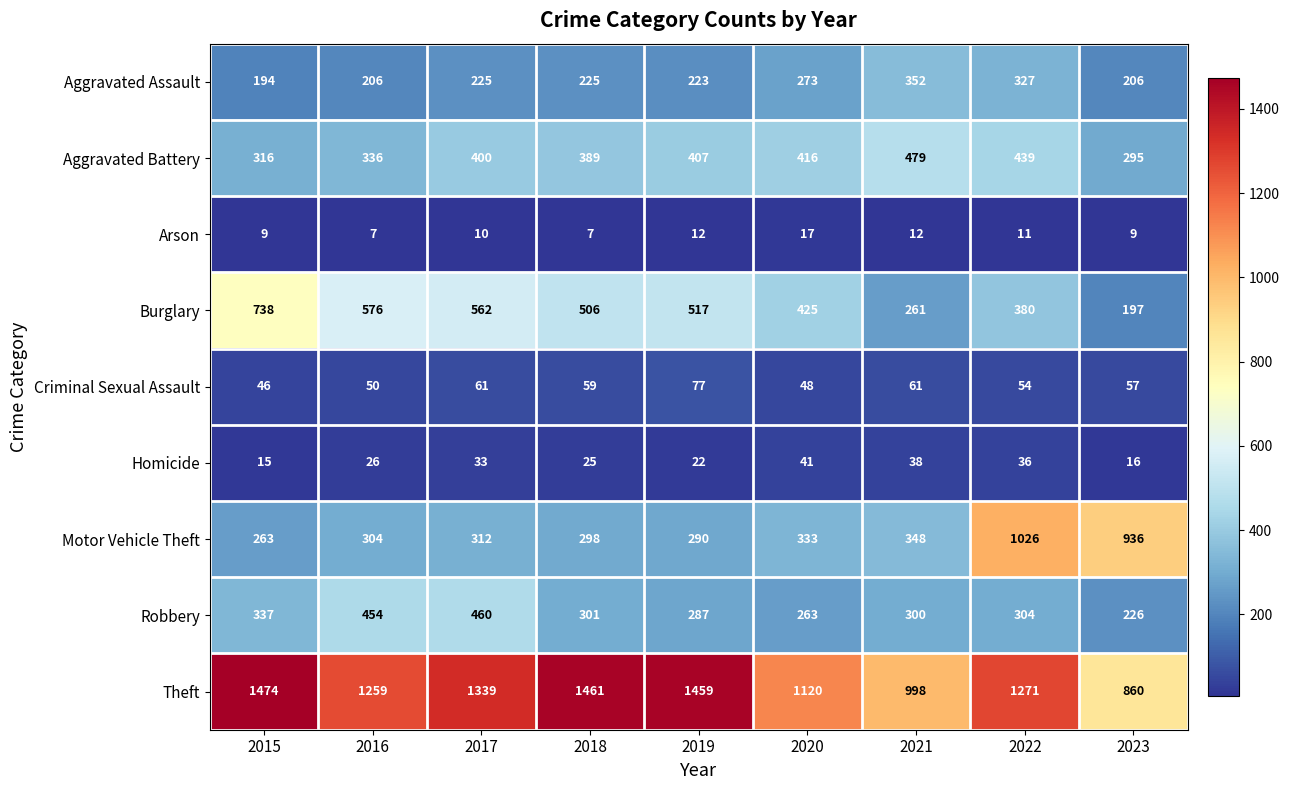

At how many categories does at least one series exceed 1035?

7